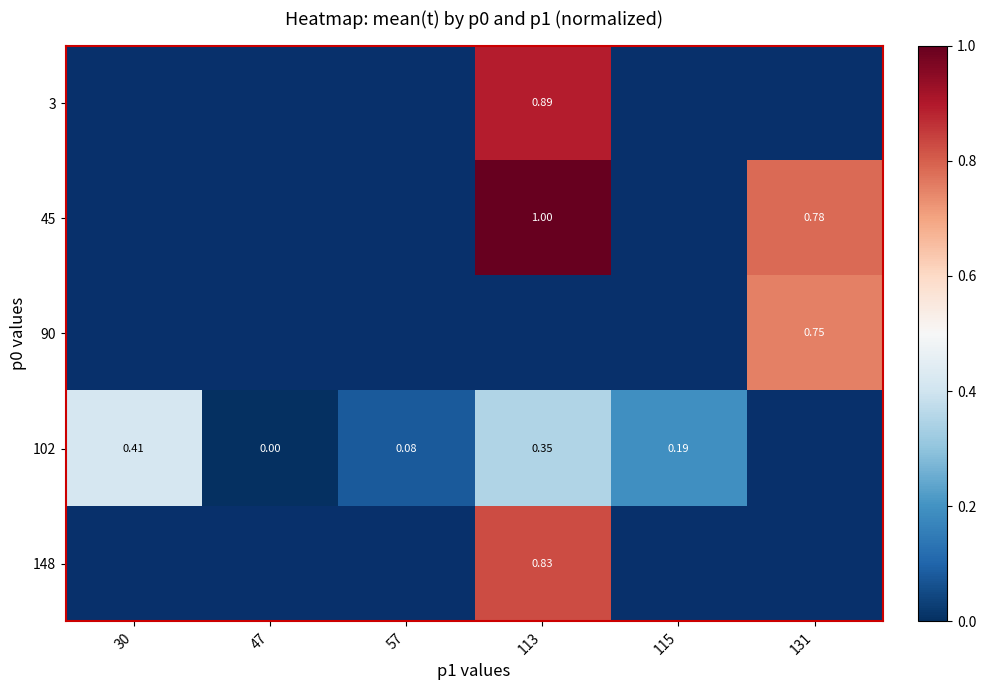

Where is 102 nearest to the value 0?

47